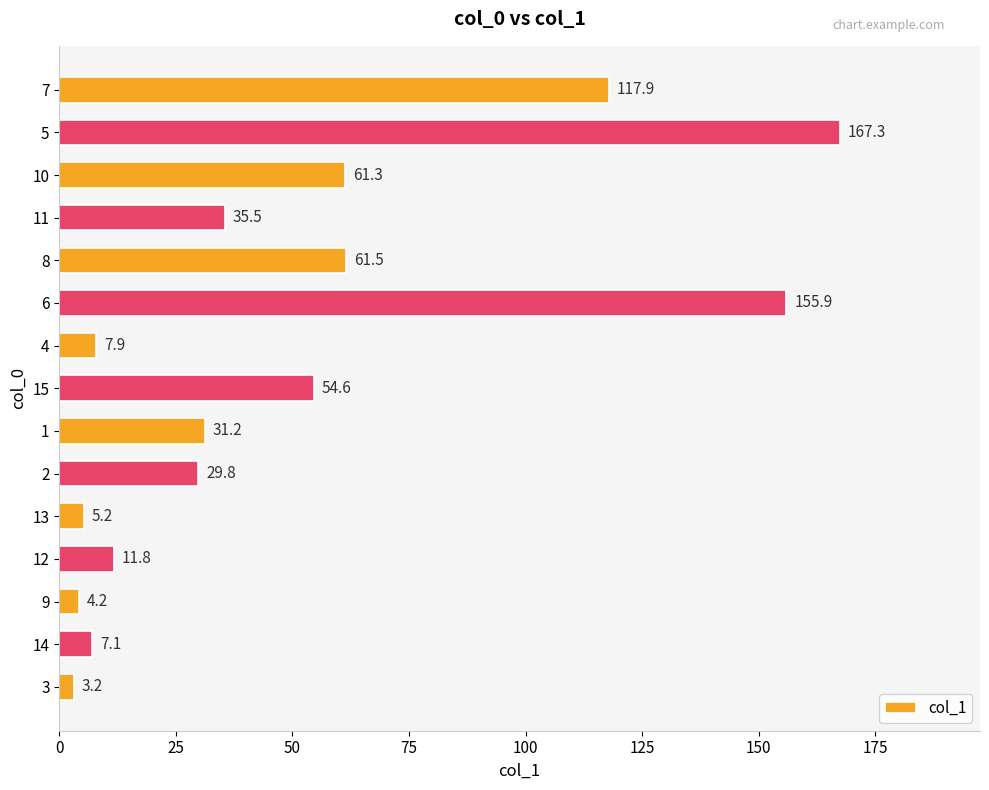

At which category does the chart reach its peak across all series?

5